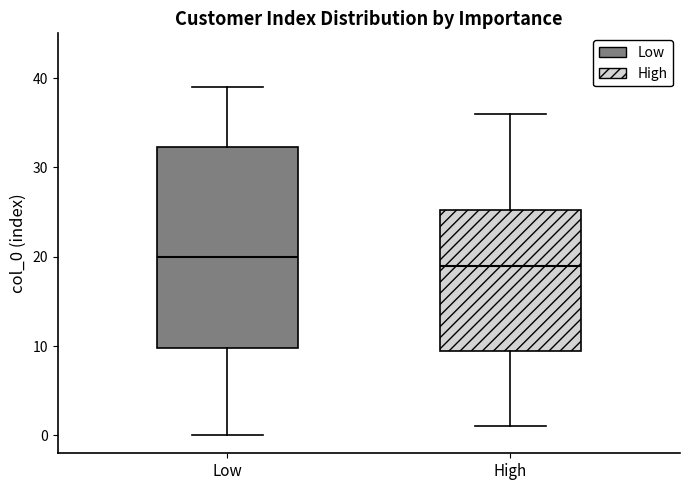

Comparing the boxes themselves (not the whiskers), which one is the tallest?

Low